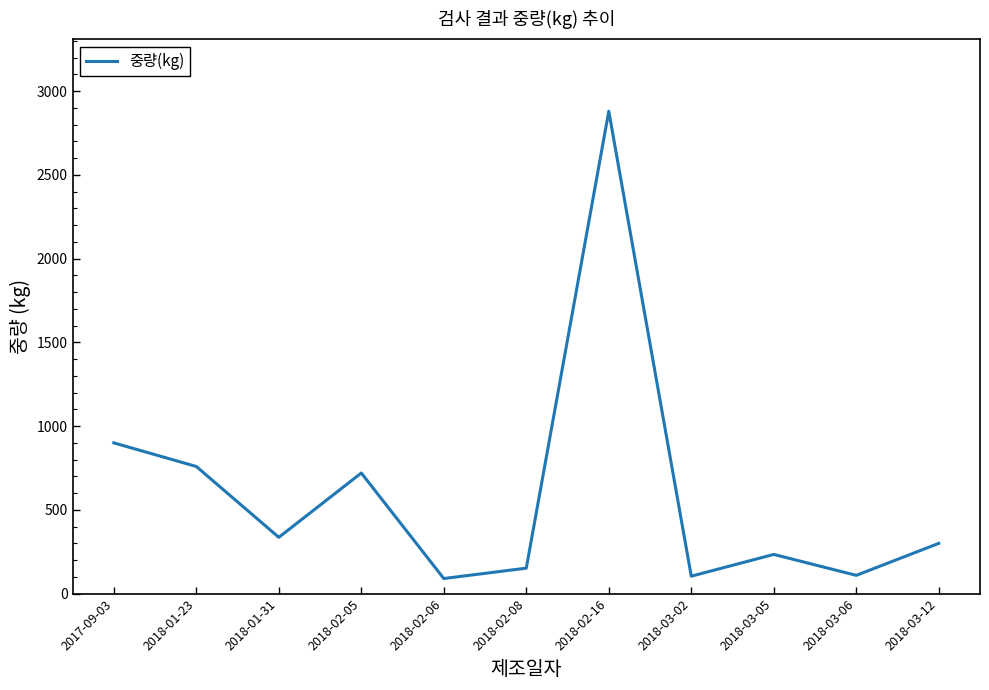

What is the difference between the values at 2018-03-12 and 2018-03-06?

191